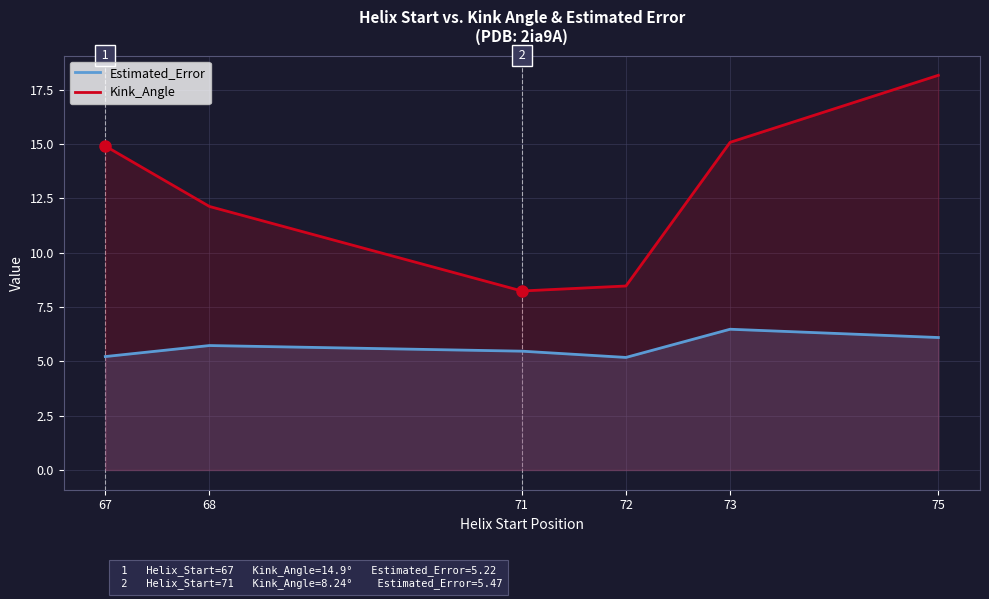

How many lines are shown in the chart?

2